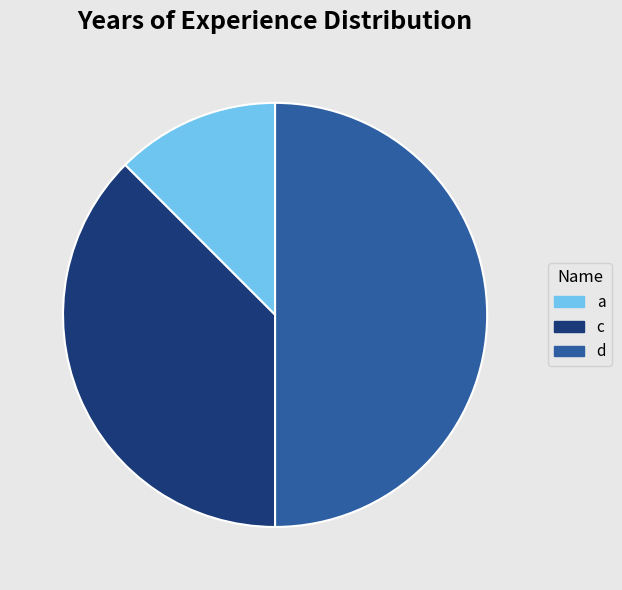

Is a the majority of the pie?

No